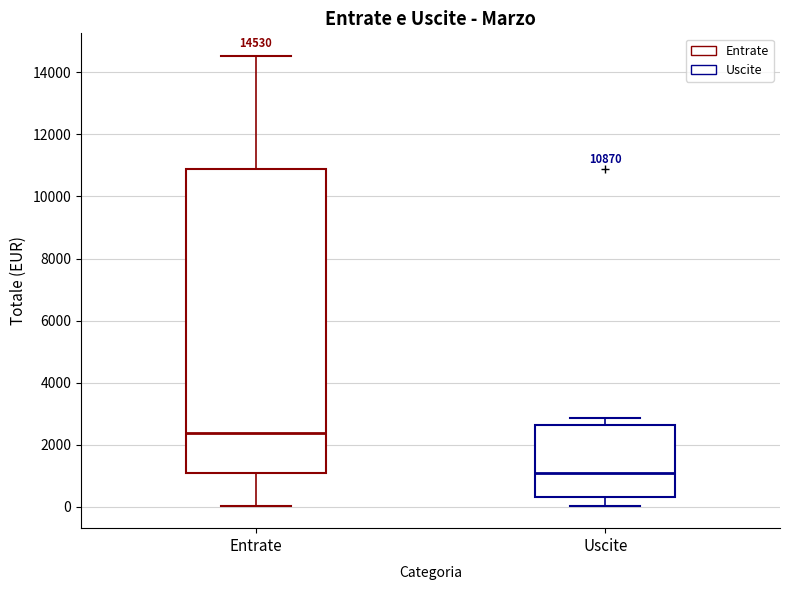

Which box's median line is the lowest?

Uscite